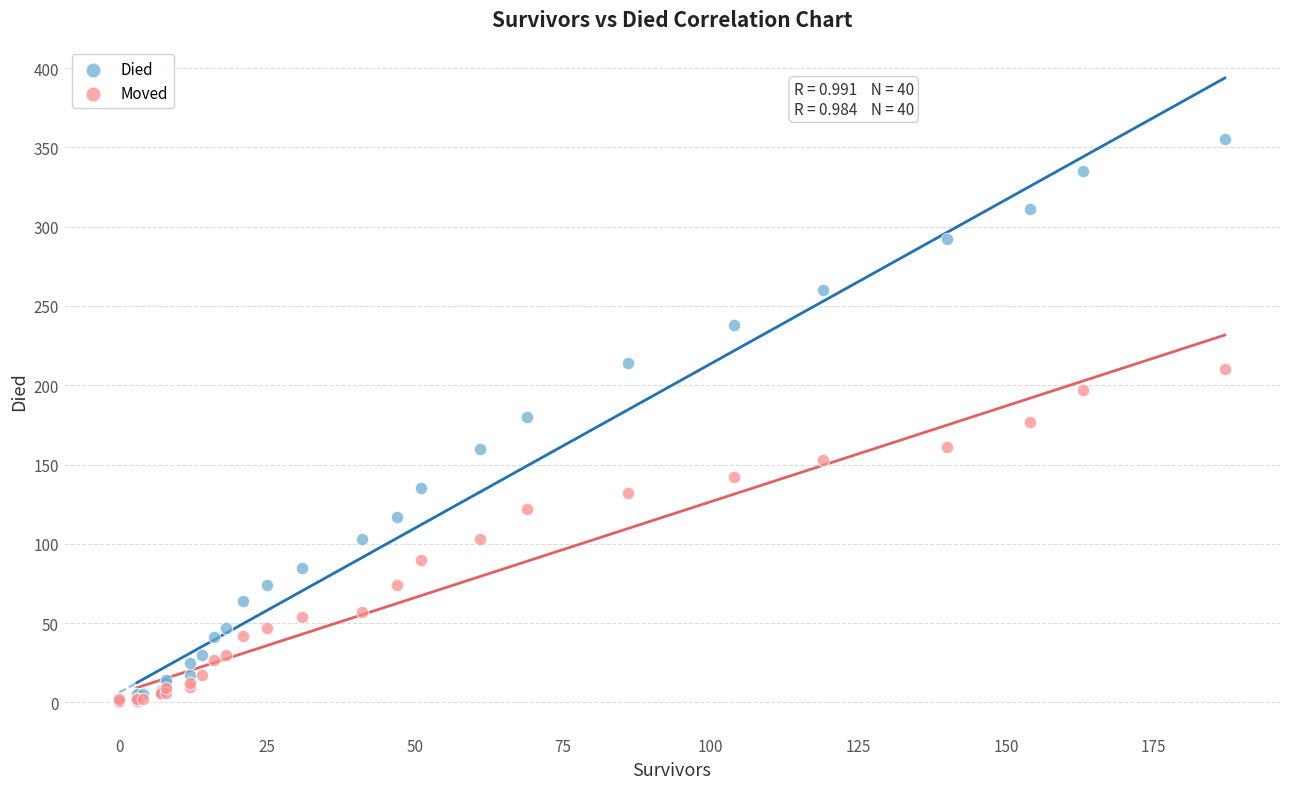

Which series reaches the maximum Y coordinate?

Died